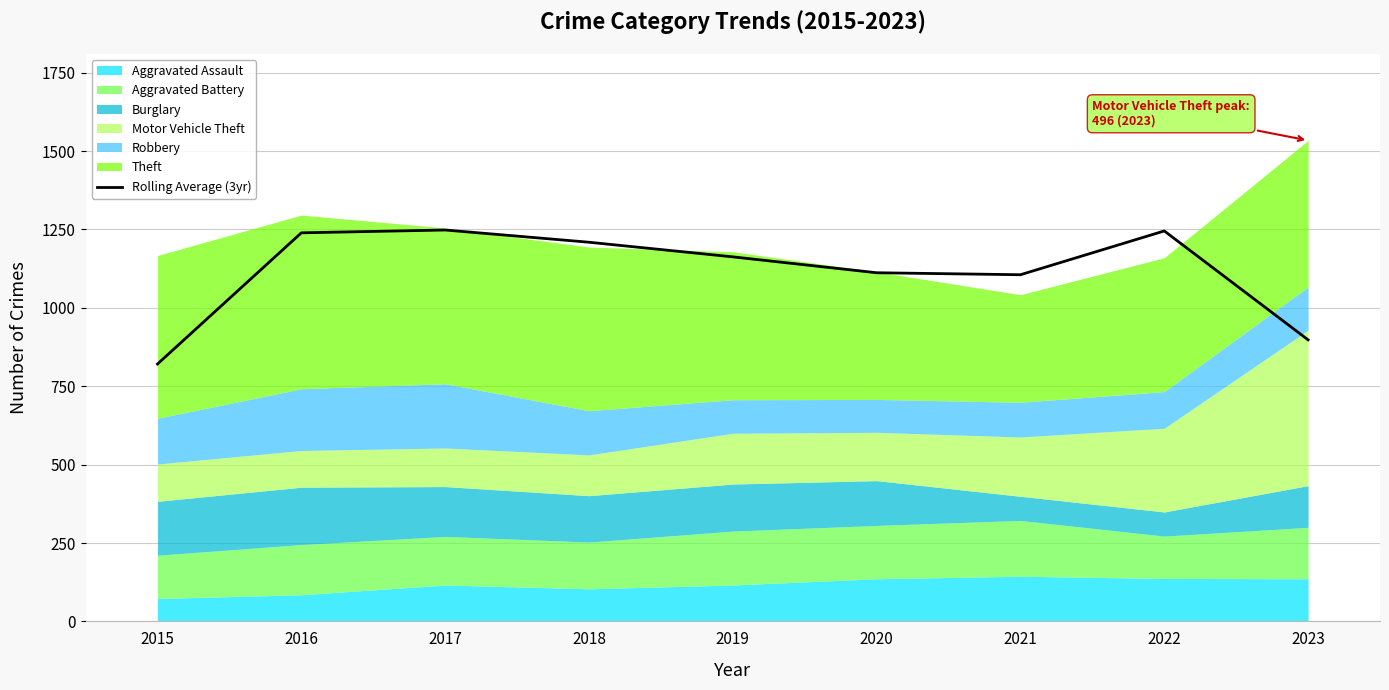

How many lines are shown in the chart?

1